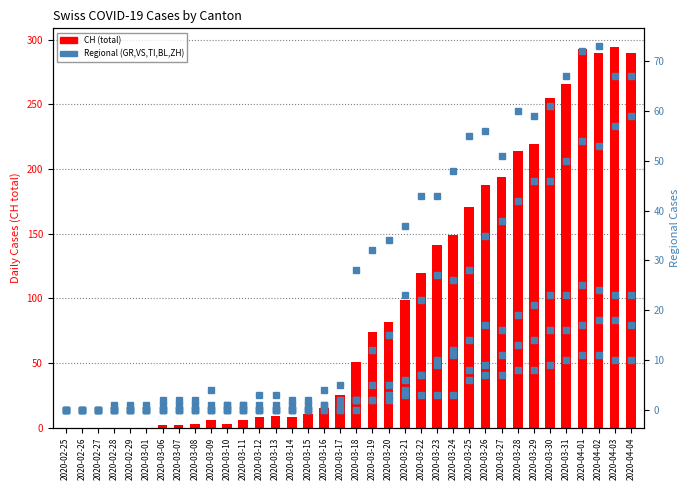

Does the chart contain stacked bars?

No